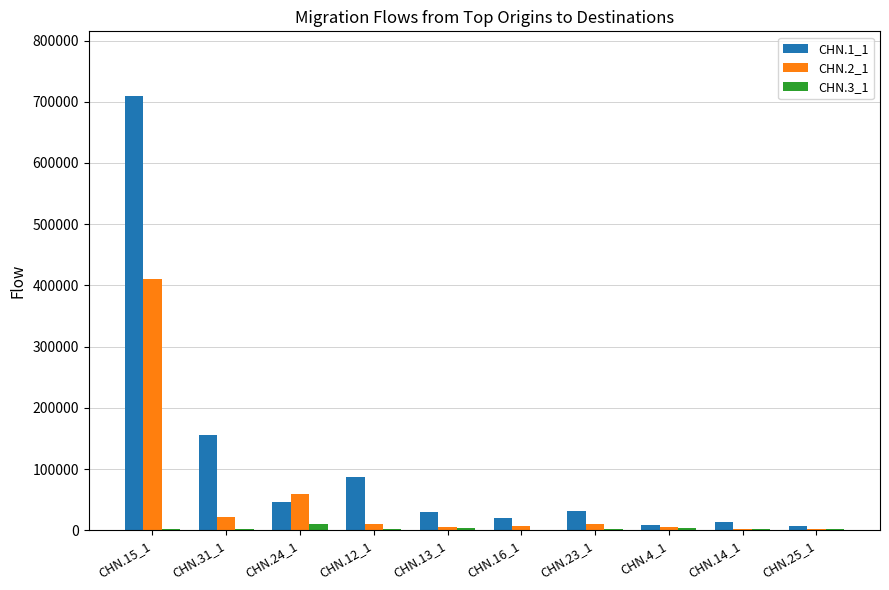

Which label corresponds to the largest value in the chart?

CHN.15_1